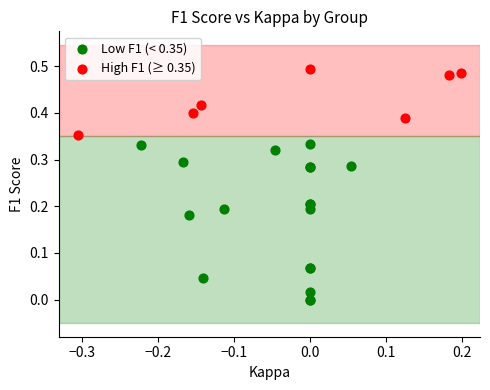

Which series has the widest spread of Y values?

Low F1 (< 0.35)